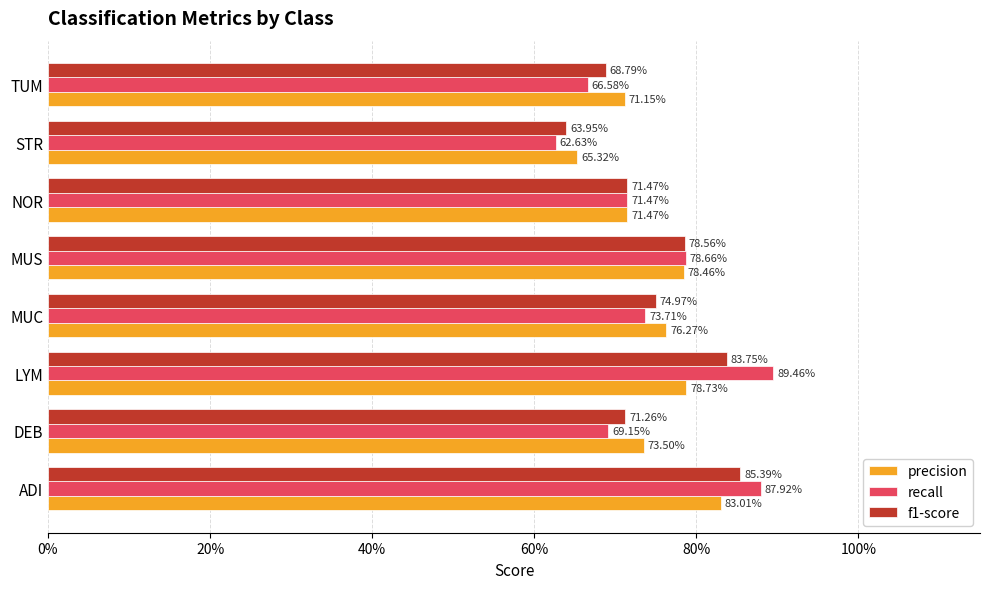

What are all the series names shown in the legend?

precision, recall, f1-score